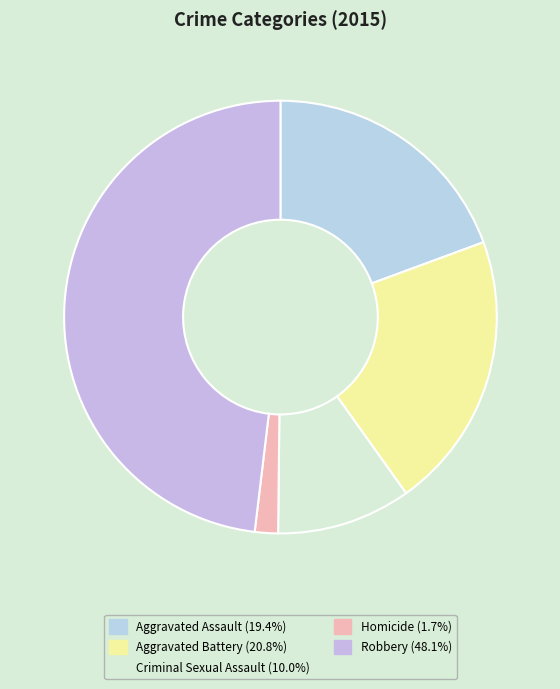

What is the smallest slice in the pie chart?

Homicide